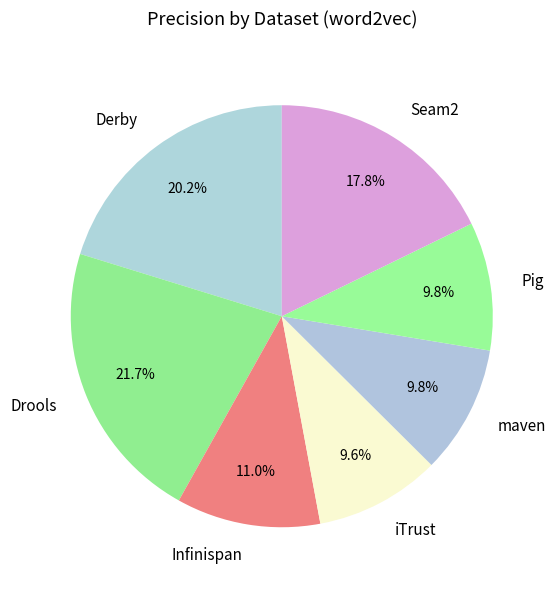

How much of the chart is everything except Drools?

78.3%